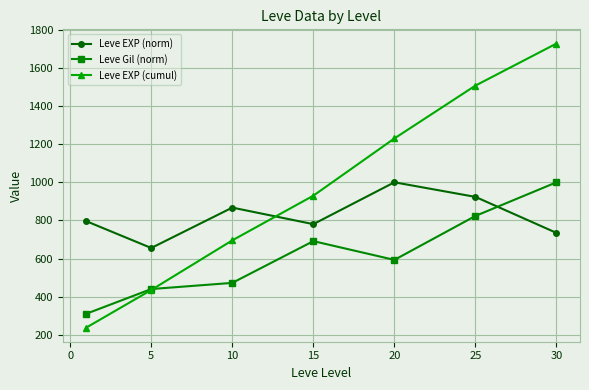

What are all the series names shown in the legend?

Leve EXP (norm), Leve Gil (norm), Leve EXP (cumul)